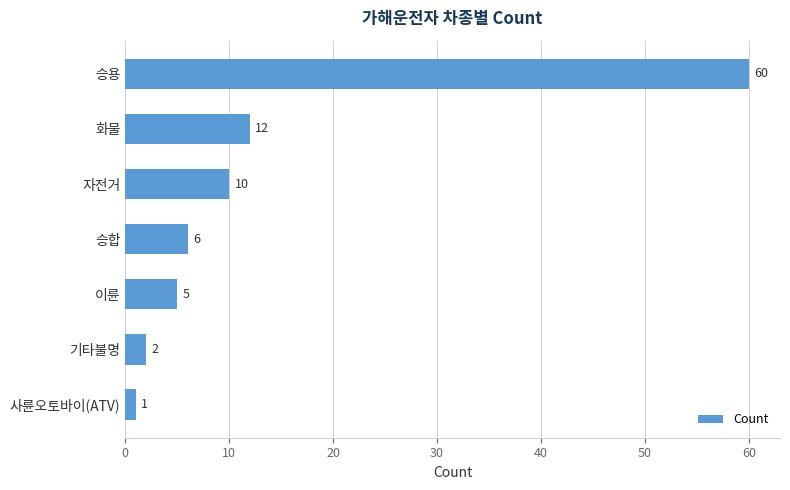

Which category has the lowest value across all series?

사륜오토바이(ATV)